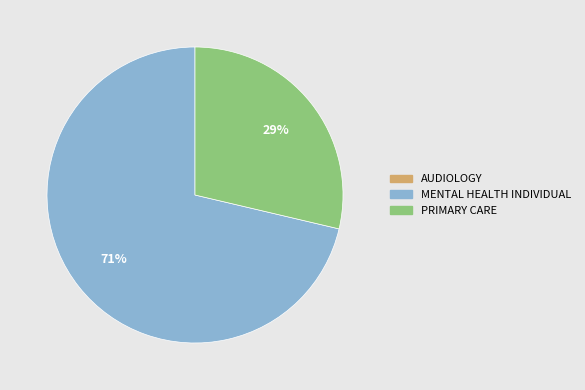

How many segments does this pie chart have?

2